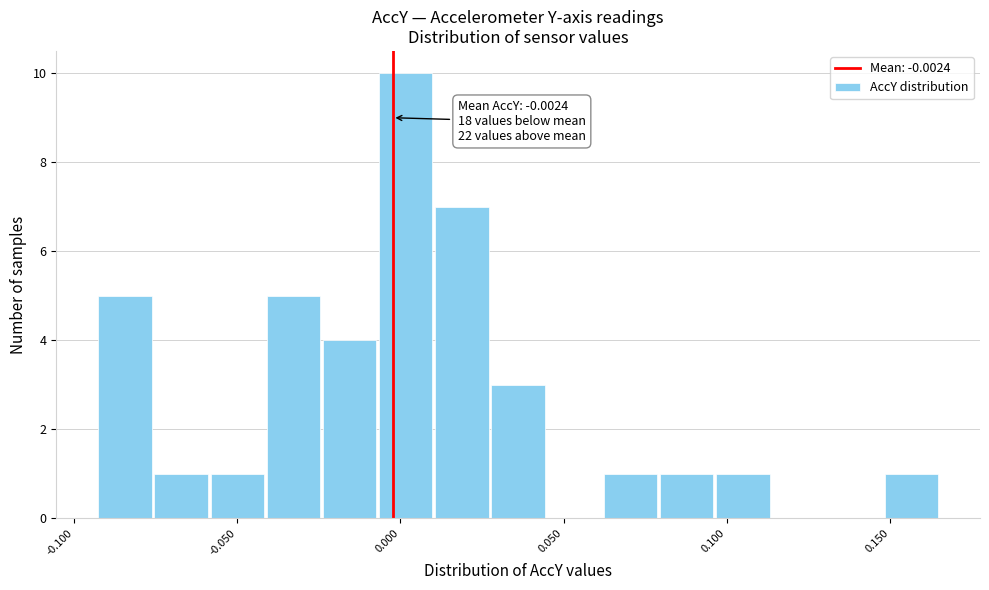

Read against the x-axis, roughly where is the centre of the tallest bar?

0.000